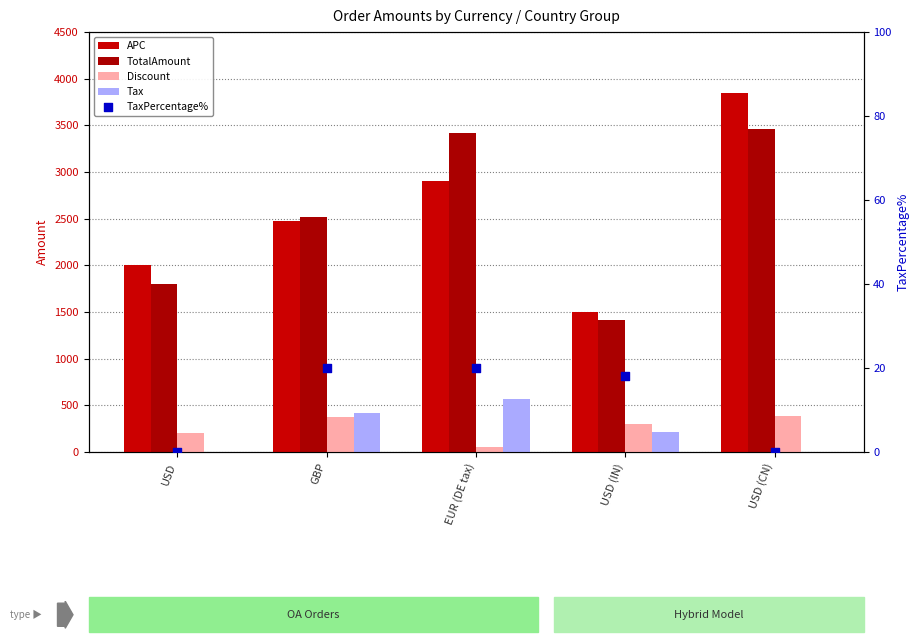

Which series has the largest total across all categories?

APC